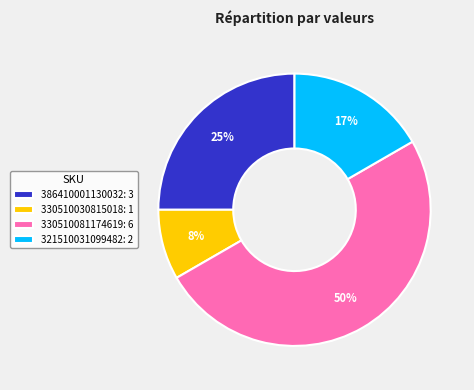

How many slices are in this pie chart?

4